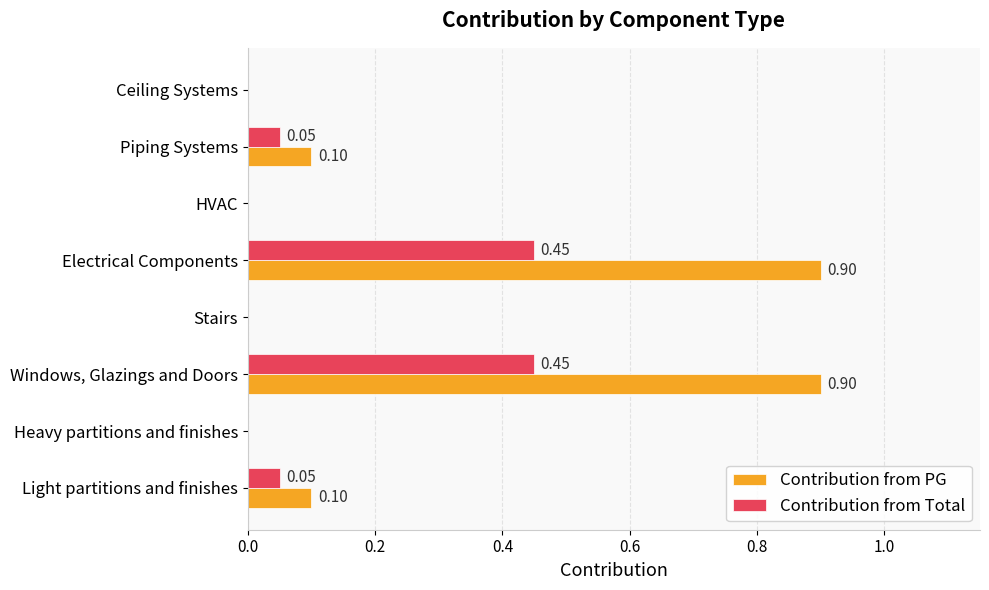

Which series has the largest total across all categories?

Contribution from PG